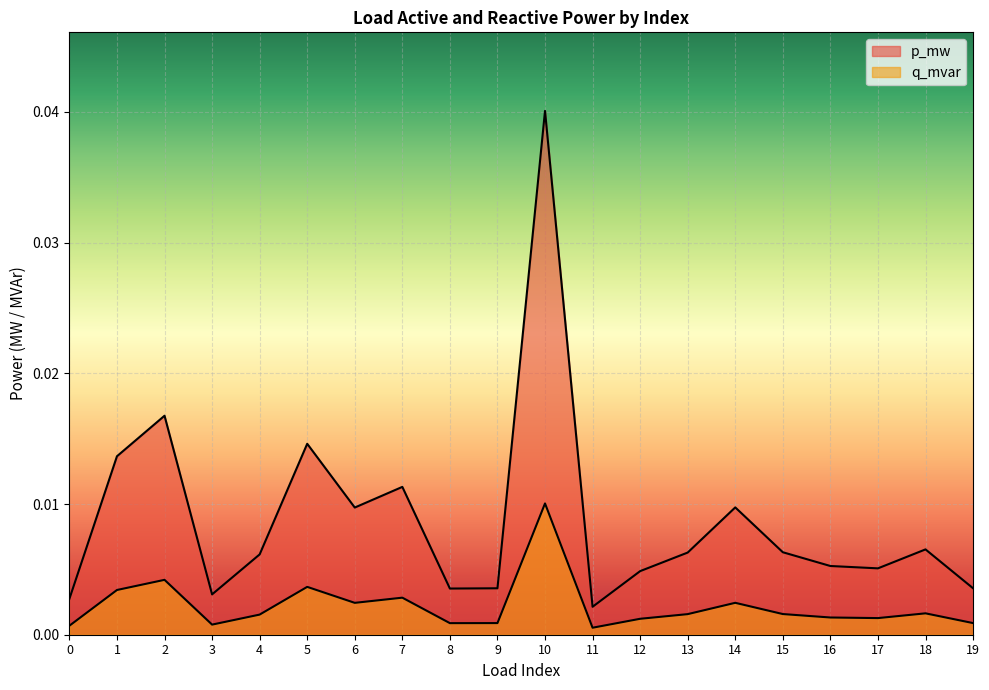

Between 5 and 16, which is larger?

5